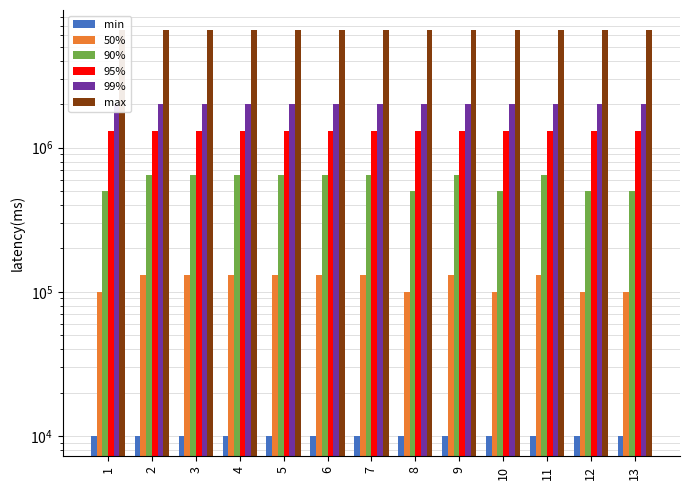

Which category has the highest value in the min series?

1